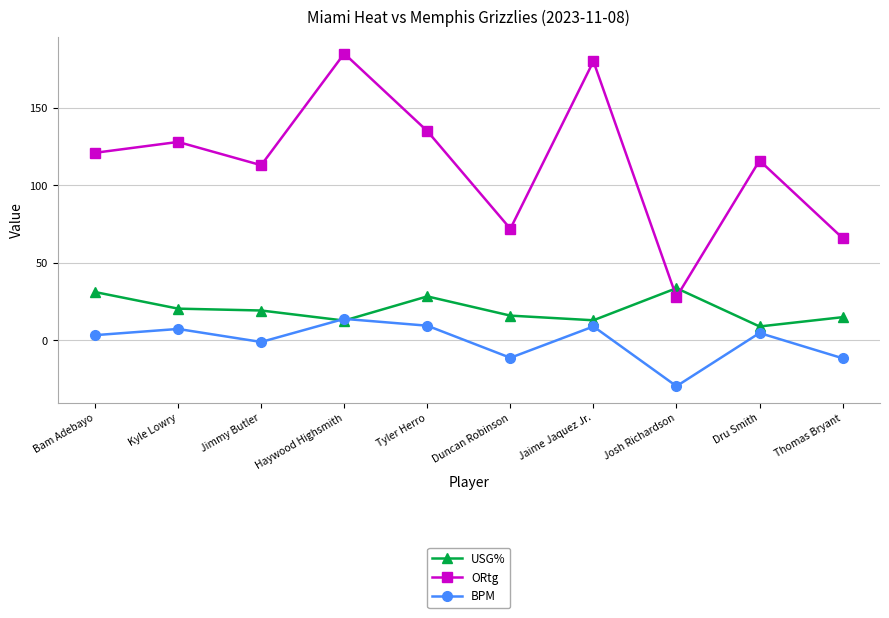

What is the difference between the highest and lowest values at Jaime Jaquez Jr.?

171.0